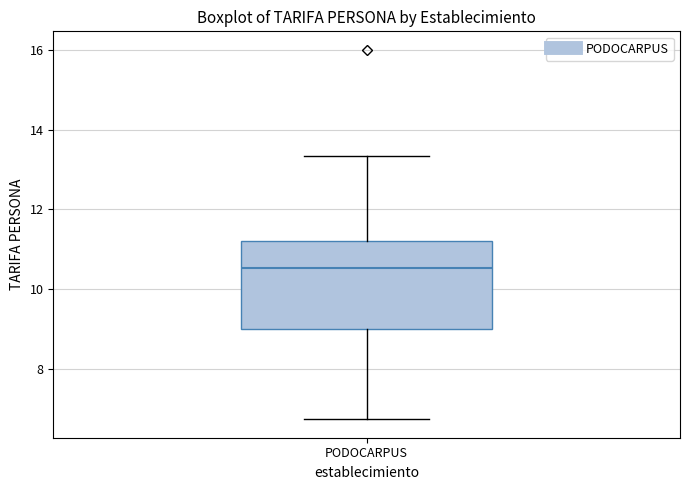

Transcribe this box plot: give where the median line is, the range the box spans, and where the two whiskers end, as read against the y-axis. The values are not printed on the chart, so give them approximately, as read against the axis.

median 10.6, box 9.0 to 11.2, whiskers 6.8 to 13.4